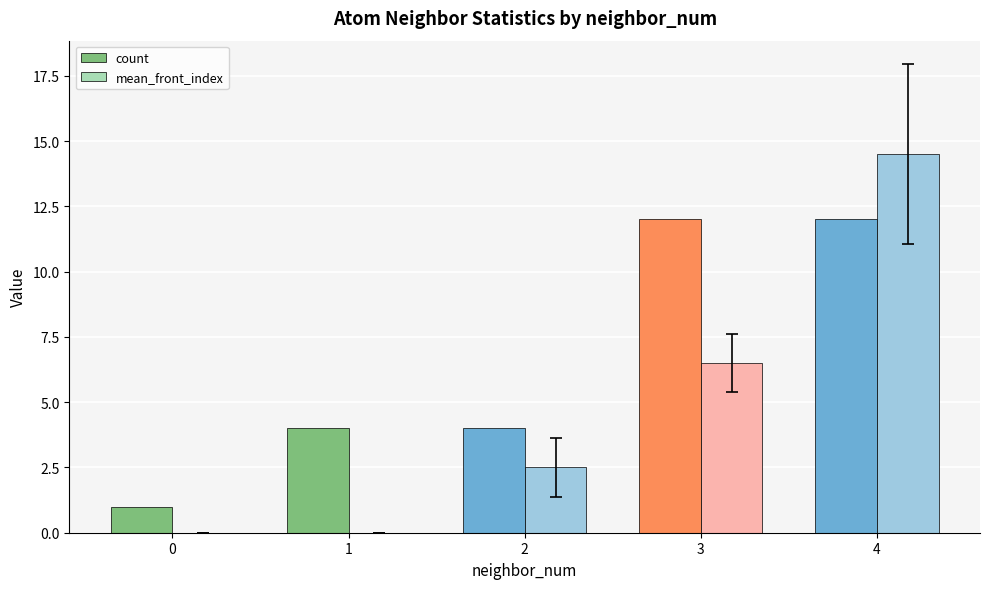

Is it true that mean_front_index equals 10.0 at 4?

False